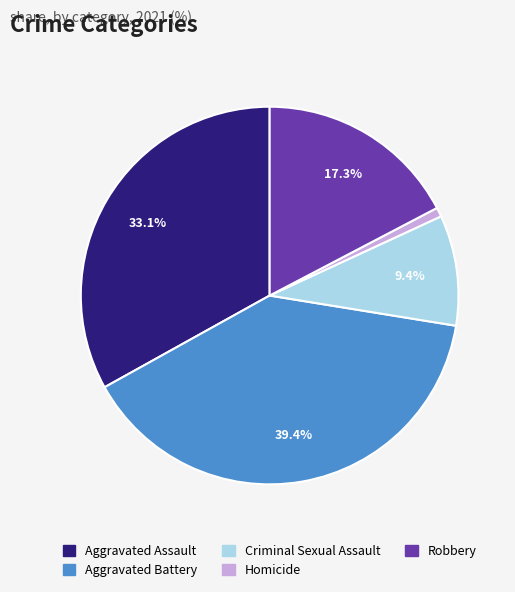

True or false: Criminal Sexual Assault accounts for 1% of the total.

False